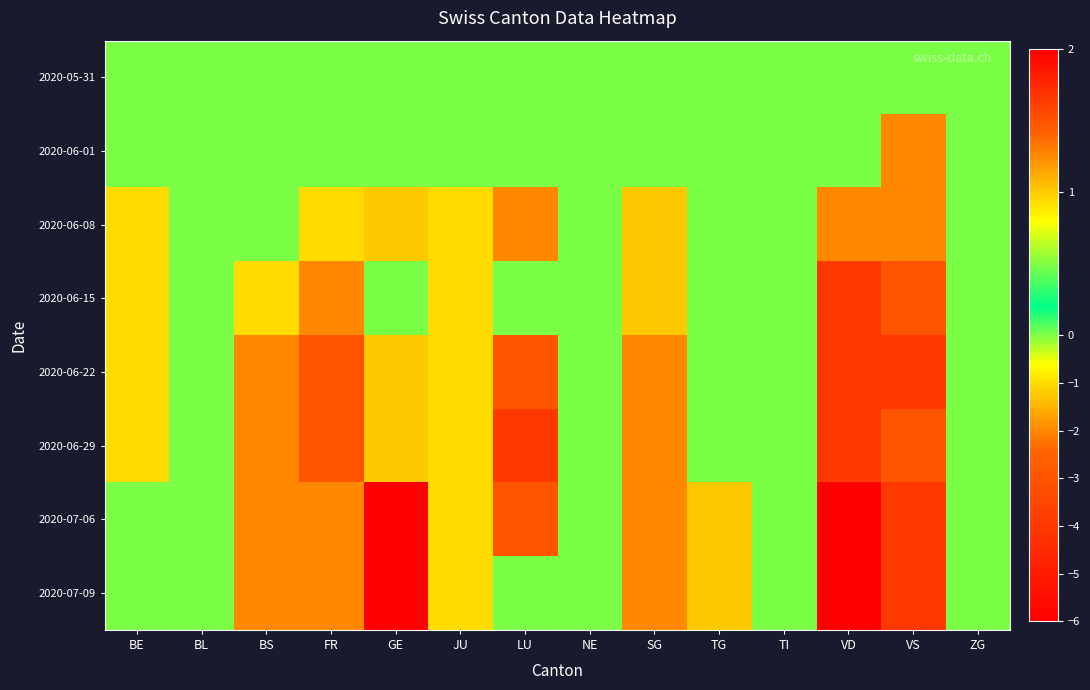

What is the total value across all series at LU?

-12